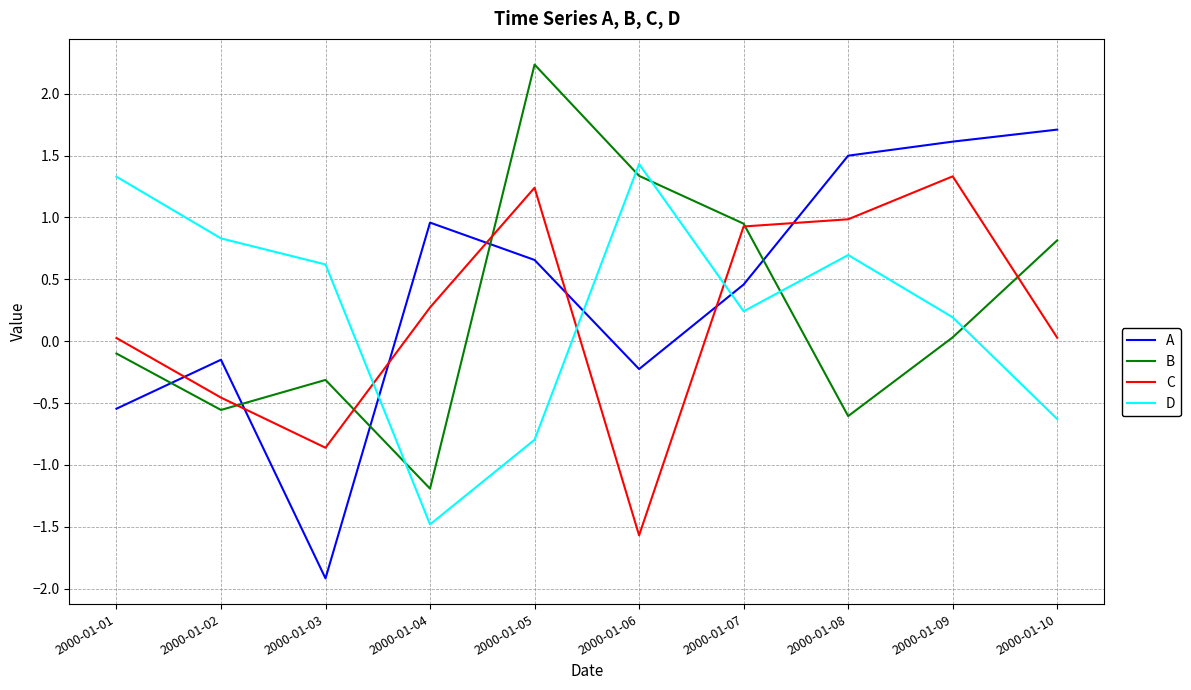

What is the difference between the C values at 2000-01-01 and 2000-01-05?

1.2